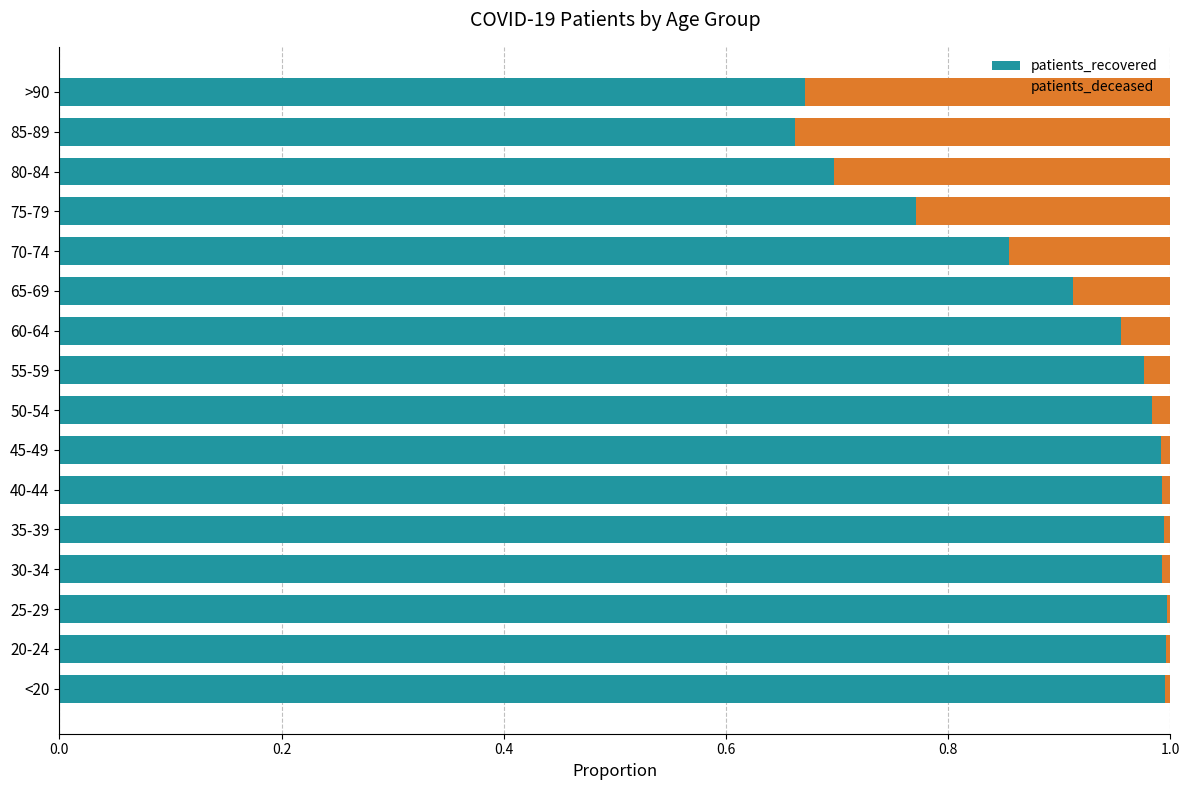

Is it true that patients_recovered equals 1.0 at 60-64?

True